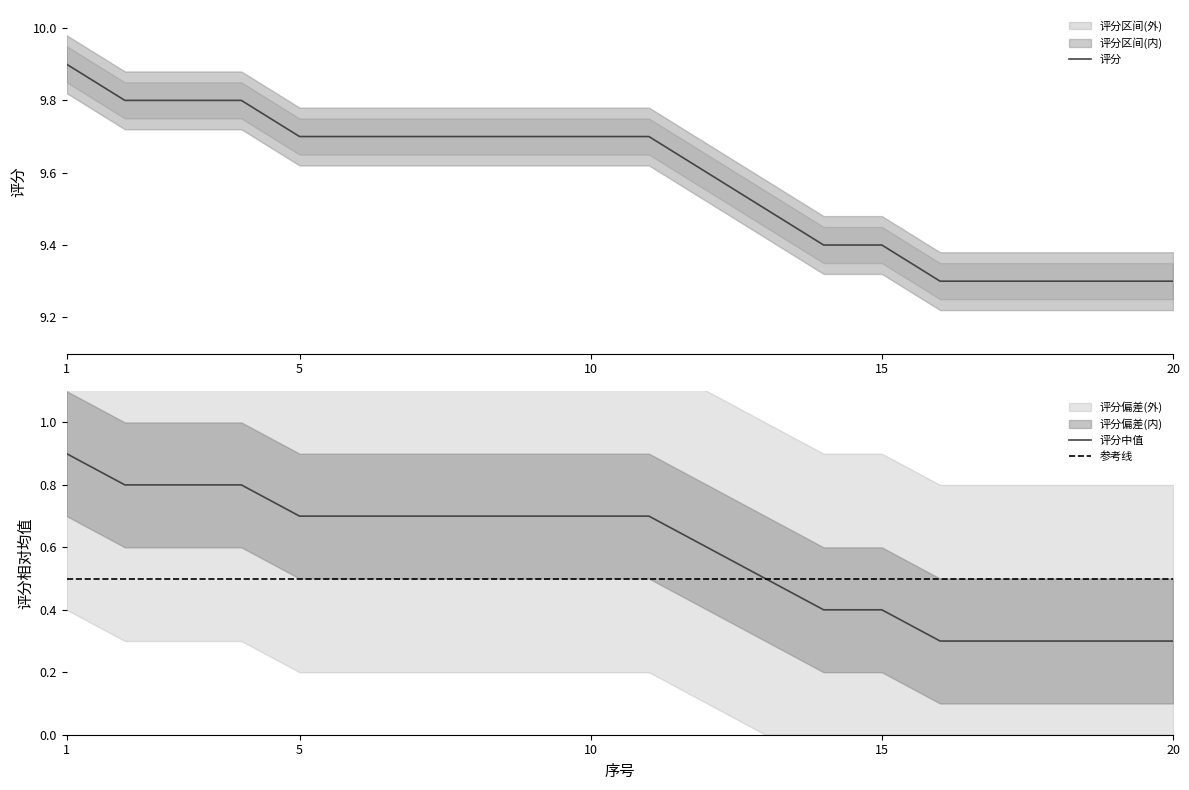

What is the difference between the maximum and minimum values in the 评分 series?

0.6